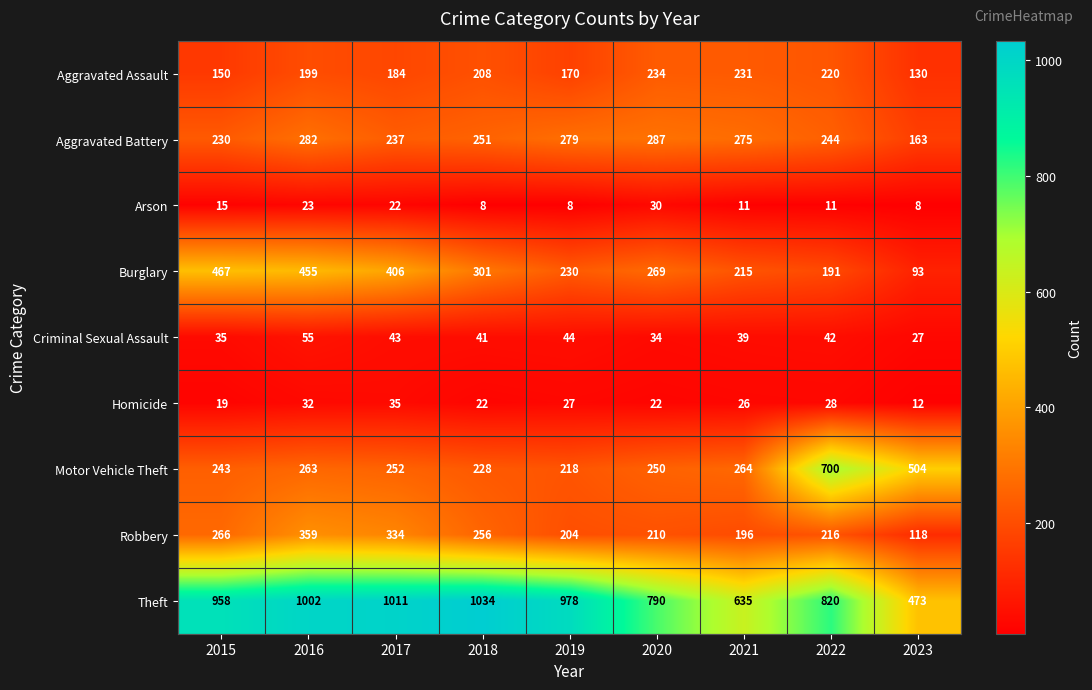

The value of Motor Vehicle Theft at 2015 is 243. True or false?

True